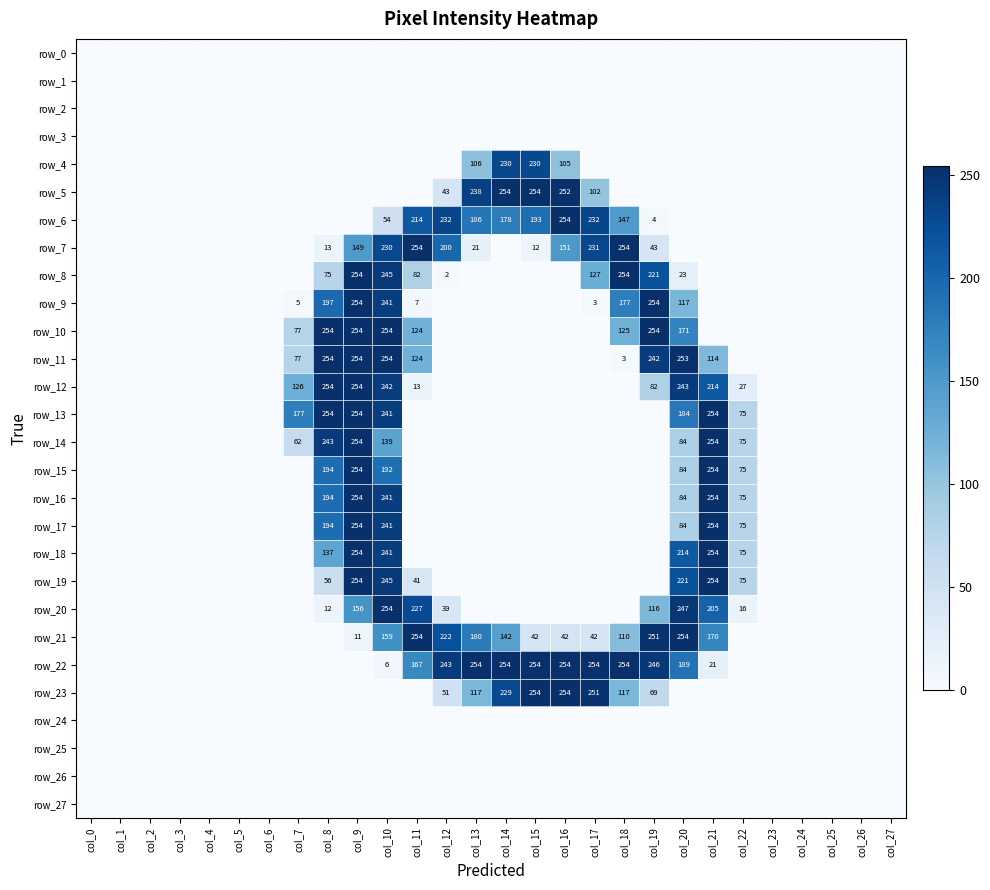

At which label is row_21 closest to 127?

col_14